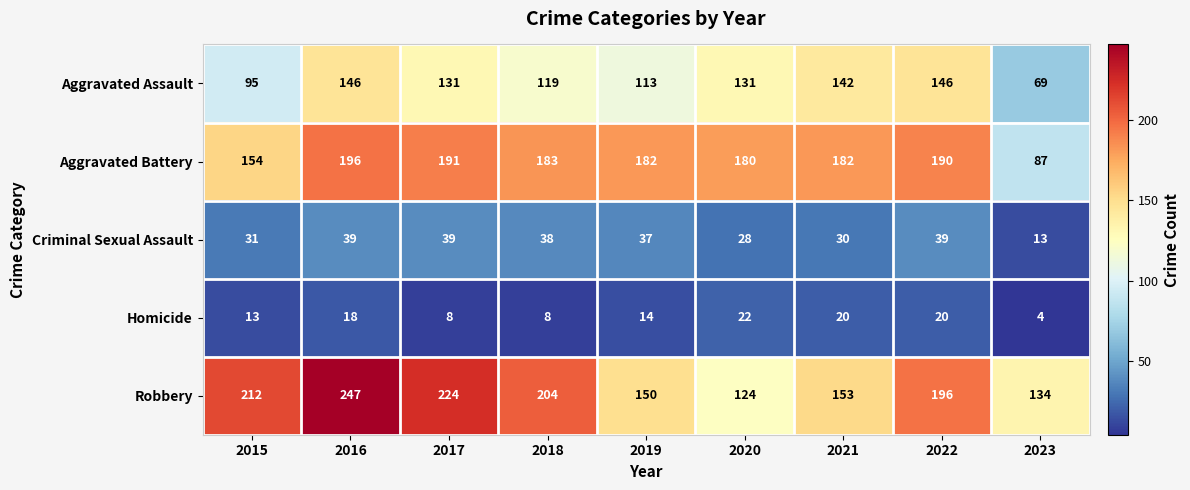

At which label is Criminal Sexual Assault closest to 26?

2020